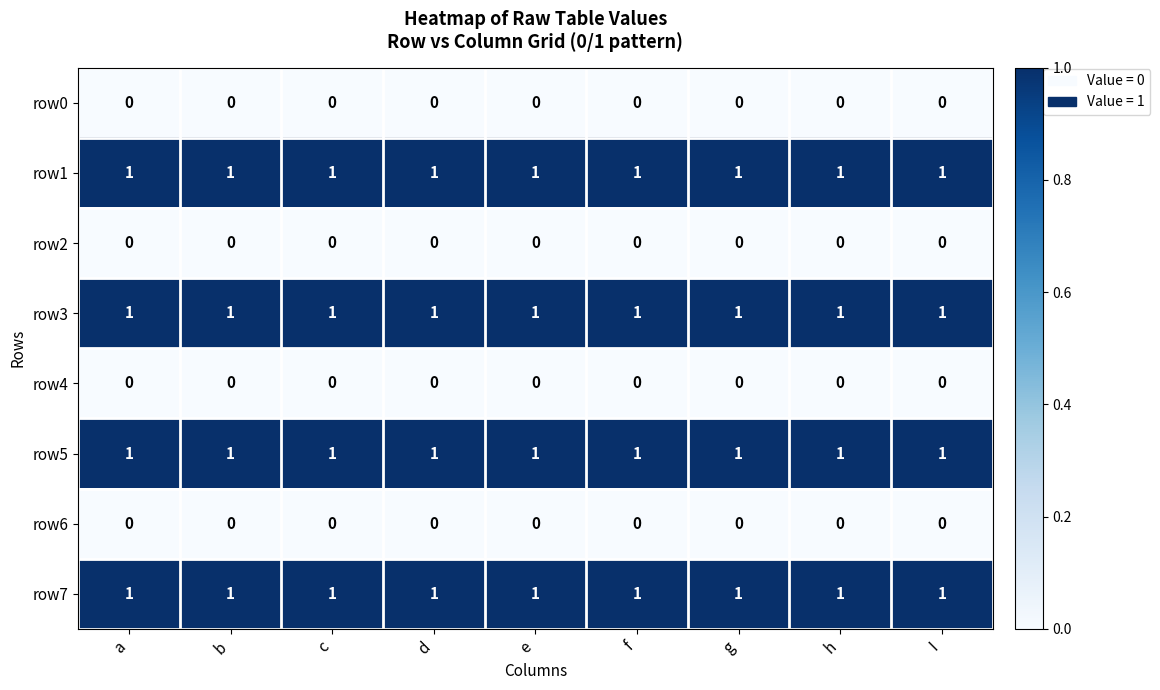

At how many categories does at least one series exceed 0?

9